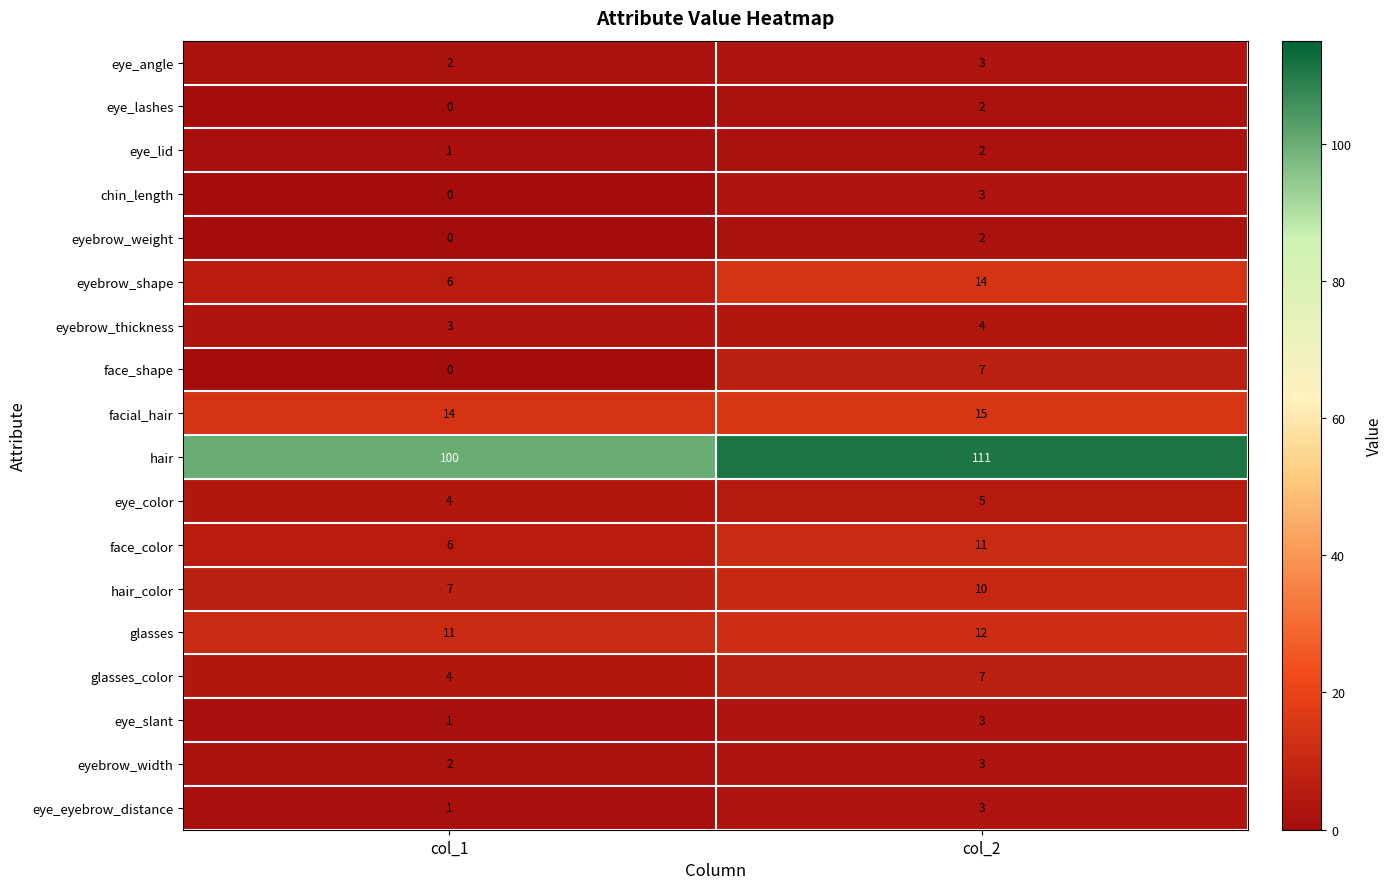

What is the spread (max minus min) of values at col_1?

100